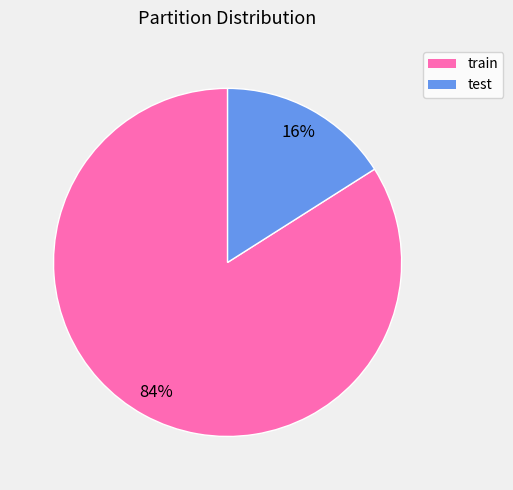

Which slice is the smallest?

test